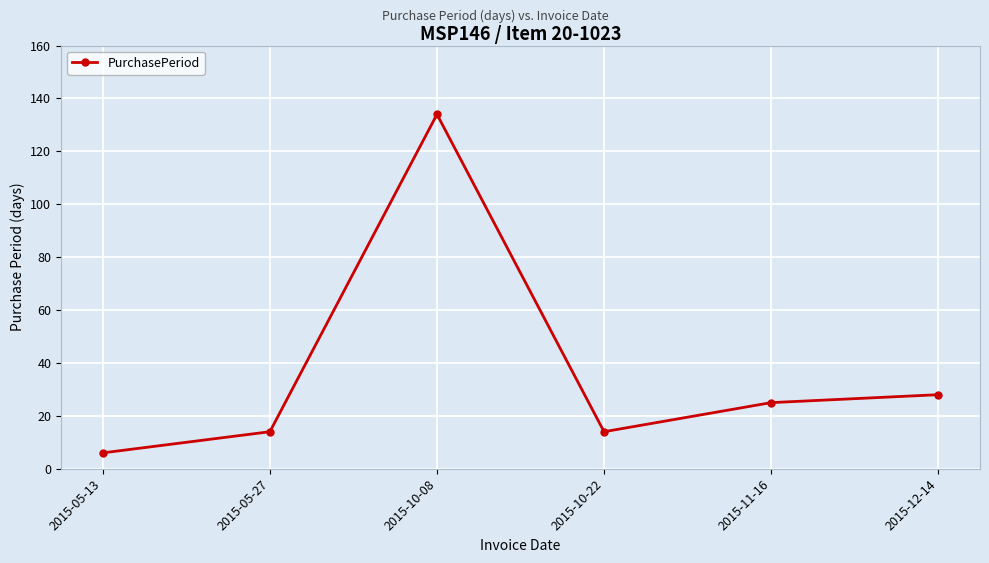

What is the label of the 3rd point from the left?

2015-10-08